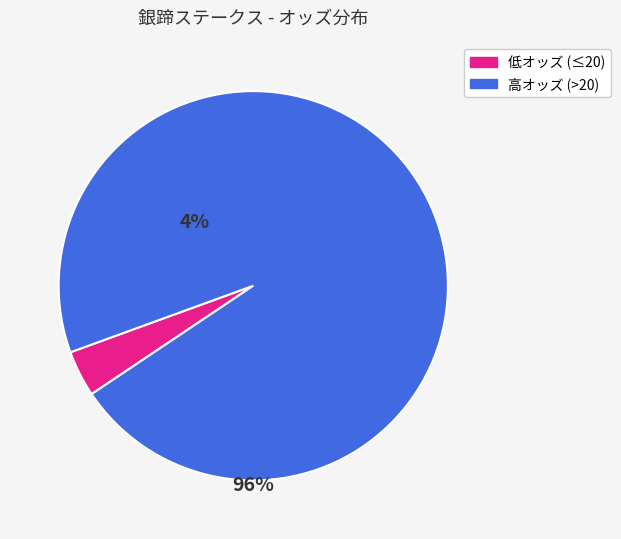

Is there a majority slice in this chart?

Yes